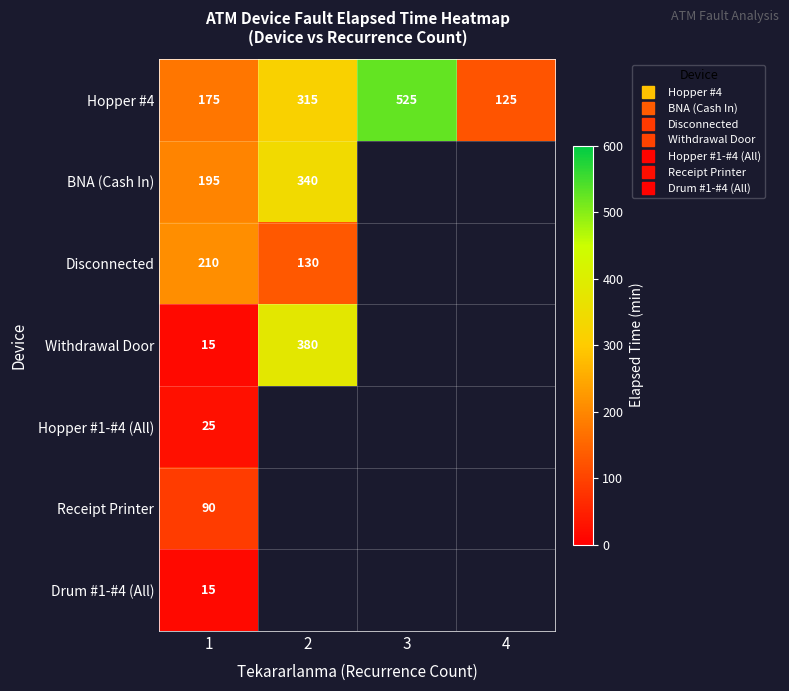

Which category has the highest value in the Drum #1-#4 (All) series?

1